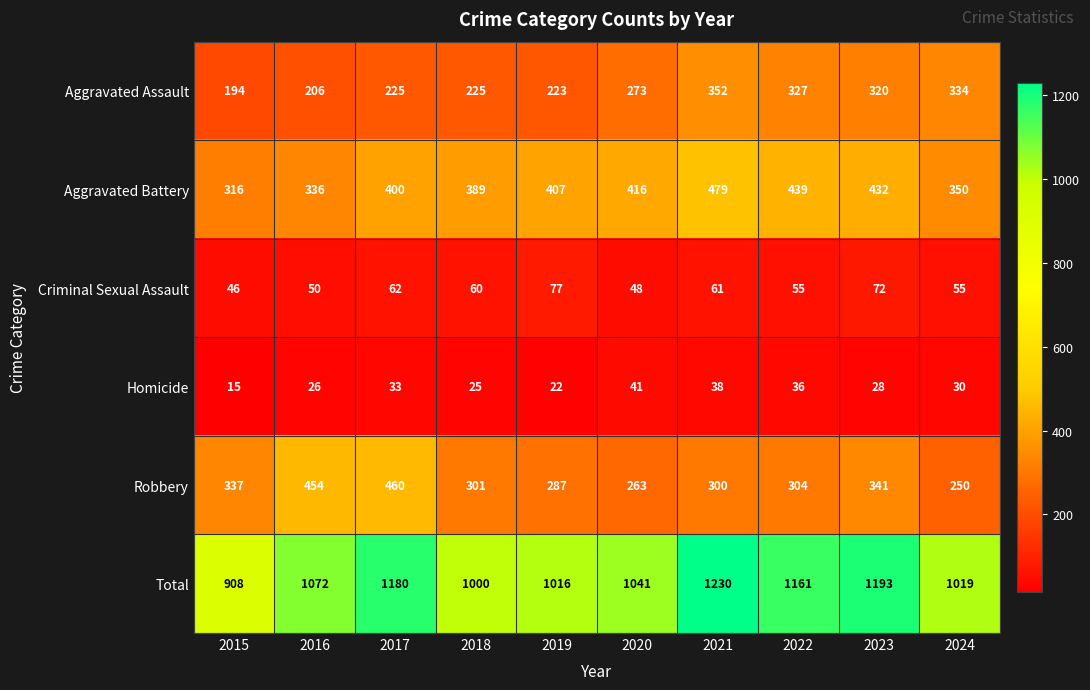

Which series has the largest total across all categories?

Total